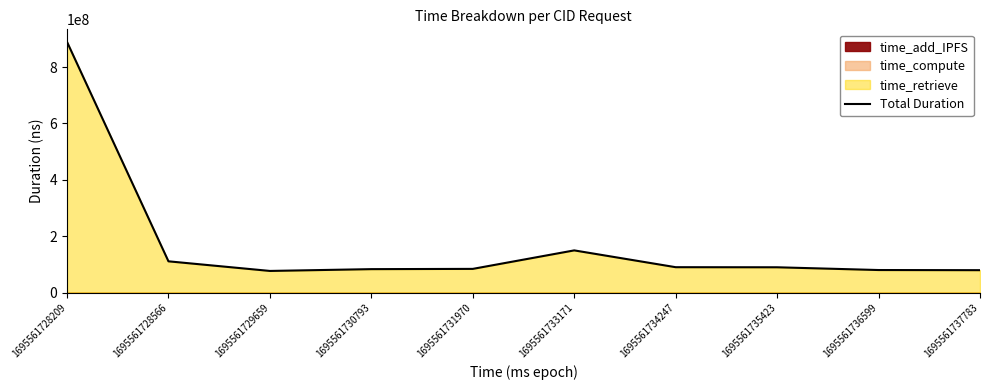

What is the difference between the maximum and second lowest values?

809039564